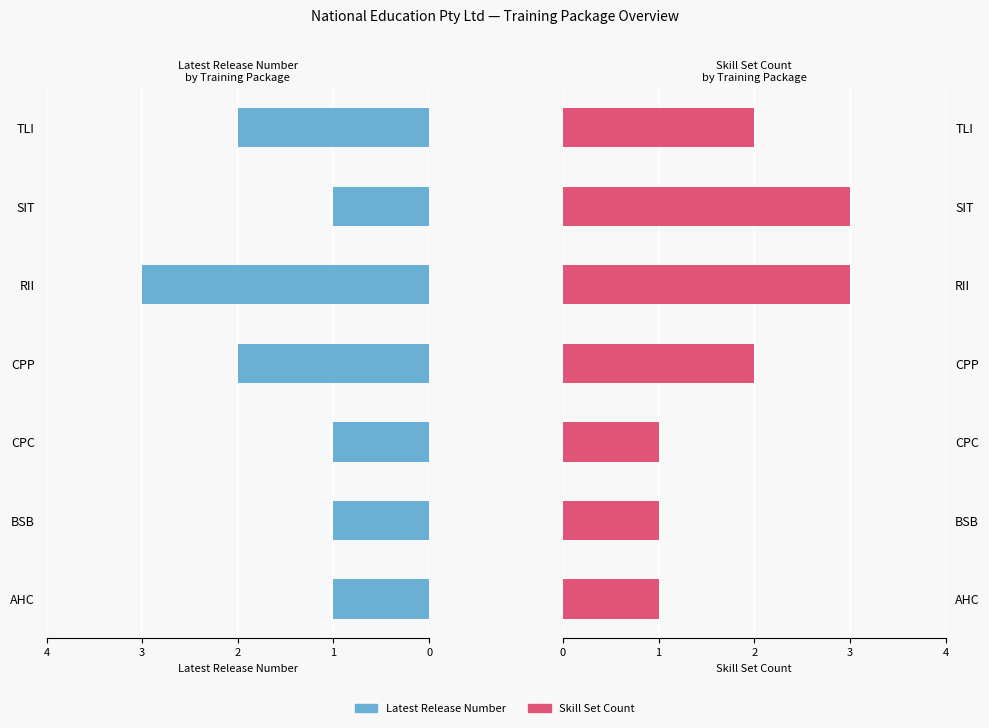

How many groups of bars are there?

7